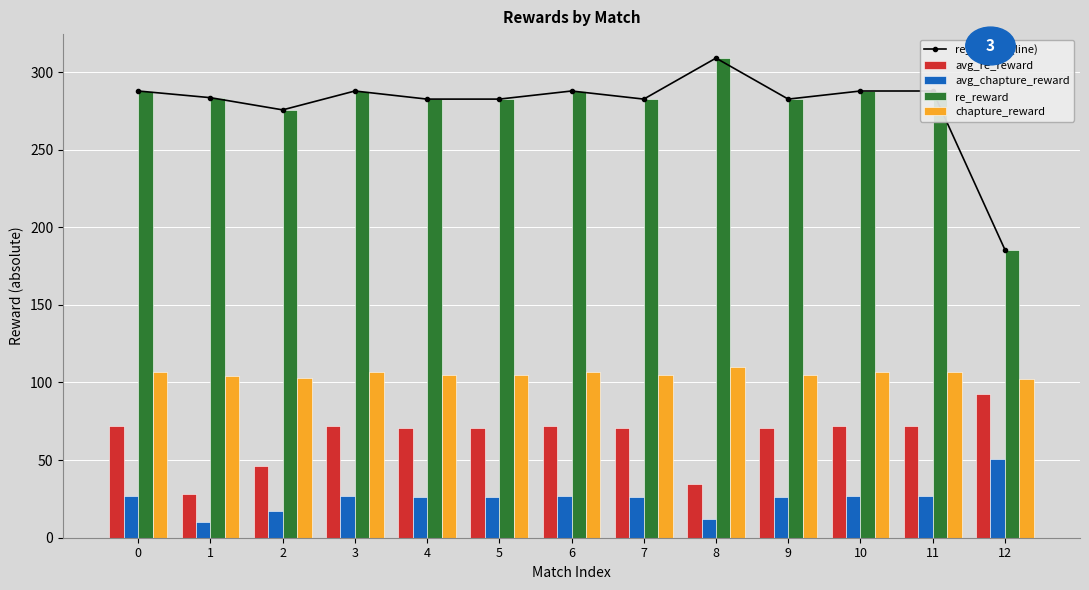

Is the value of avg_re_reward at 5 greater than the value of chapture_reward at 0?

No